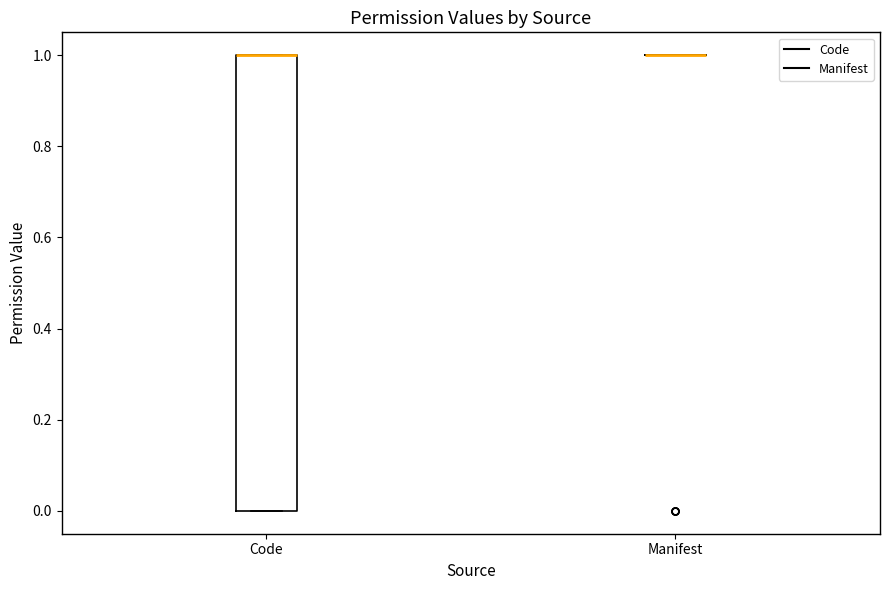

Reading left to right, read every box against the y-axis: the position of its median line, the range the box covers, and the ends of its whiskers. The values are not printed on the chart, so give them approximately, as read against the axis.

Code: median 1 (drawn on the box's upper edge), box 0 to 1, whiskers 0 to 1
Manifest: box collapsed to a line at 1, whiskers 1 to 1